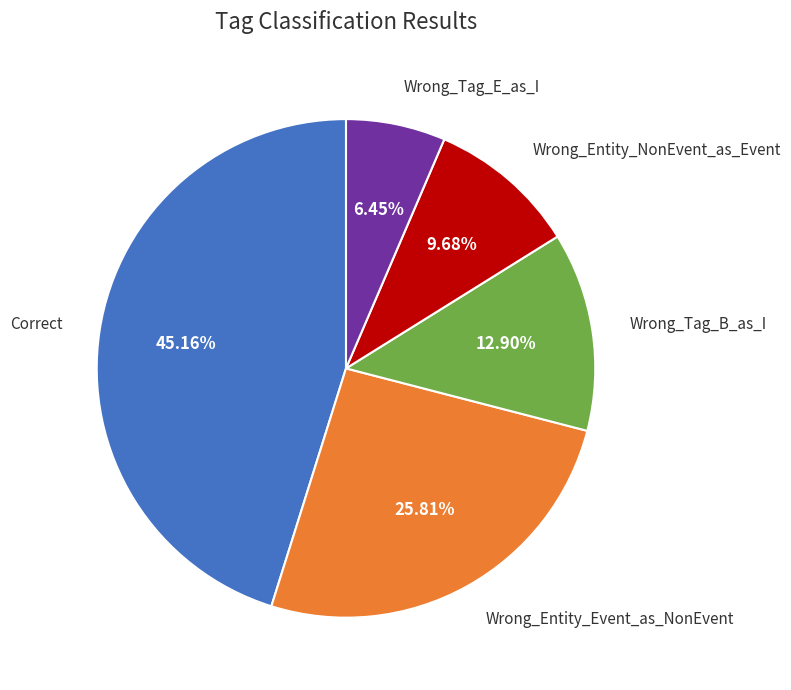

Is there a majority slice in this chart?

No